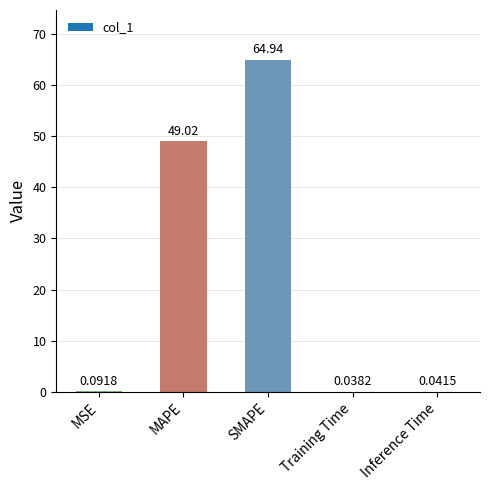

What is the sum of all values?

114.1